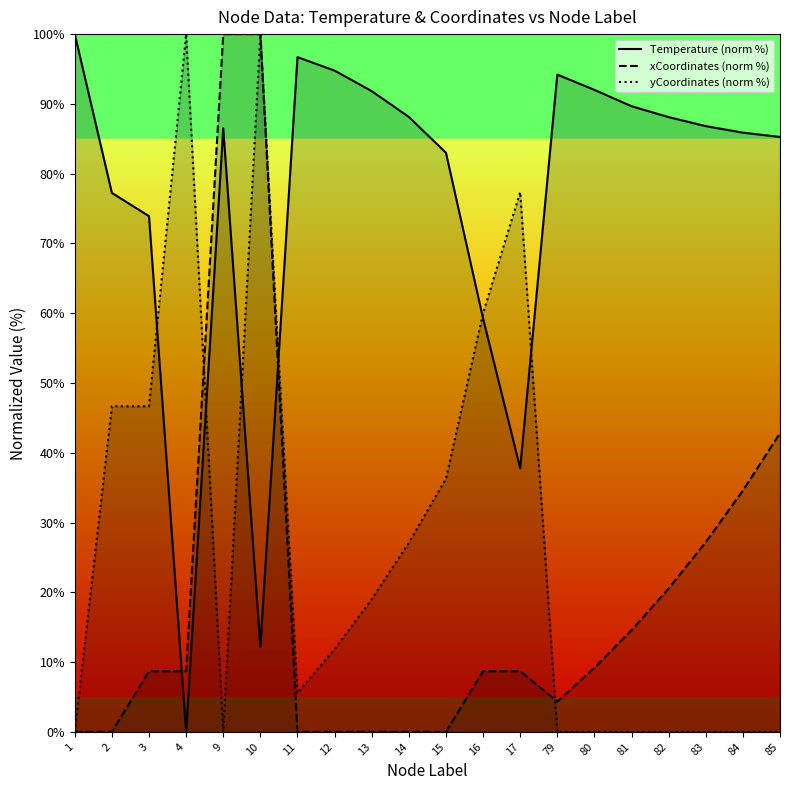

Where does the Temperature (norm %) series first go above 86?

1